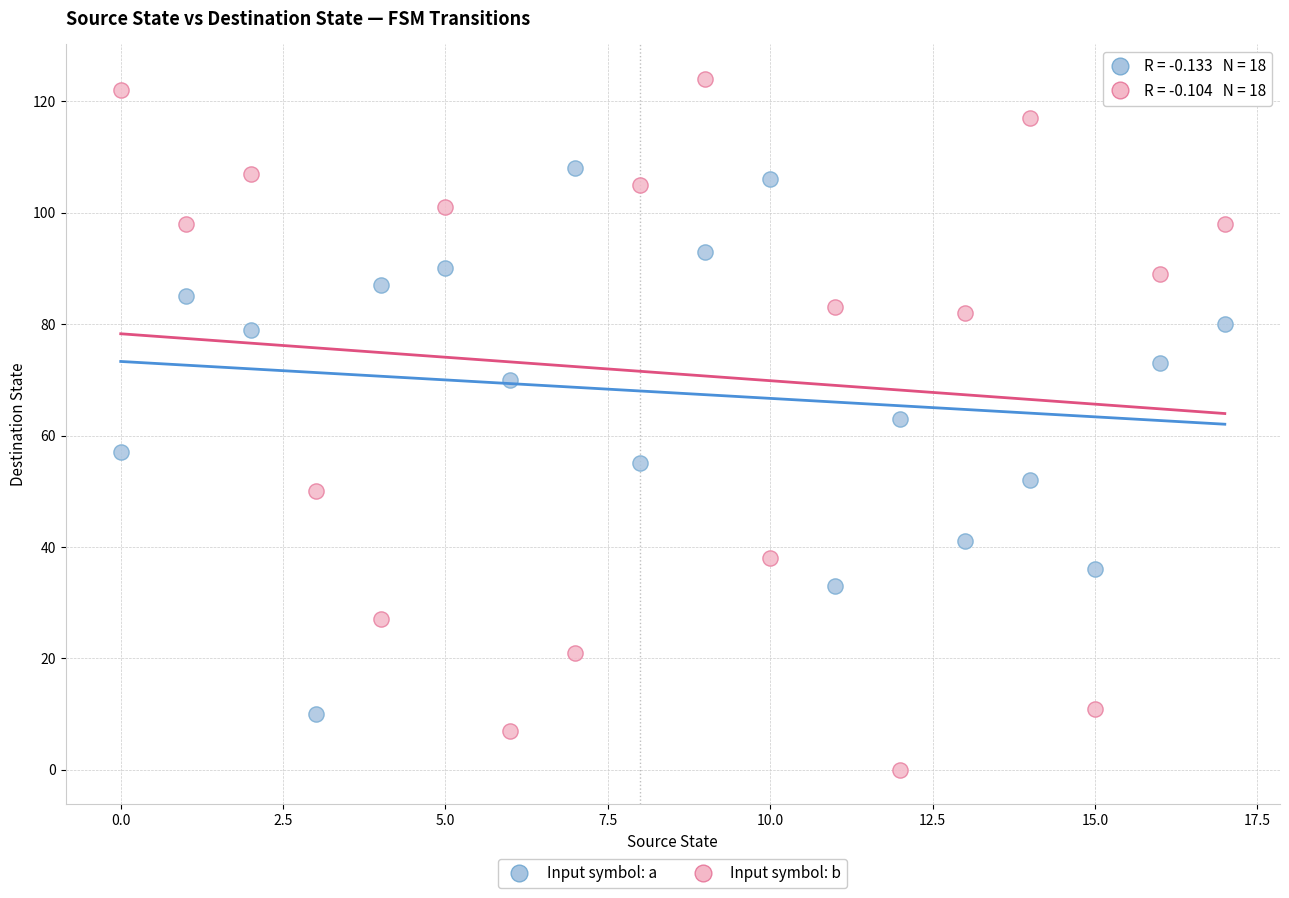

In the Input symbol: a series, what Y value is closest to 59?

57